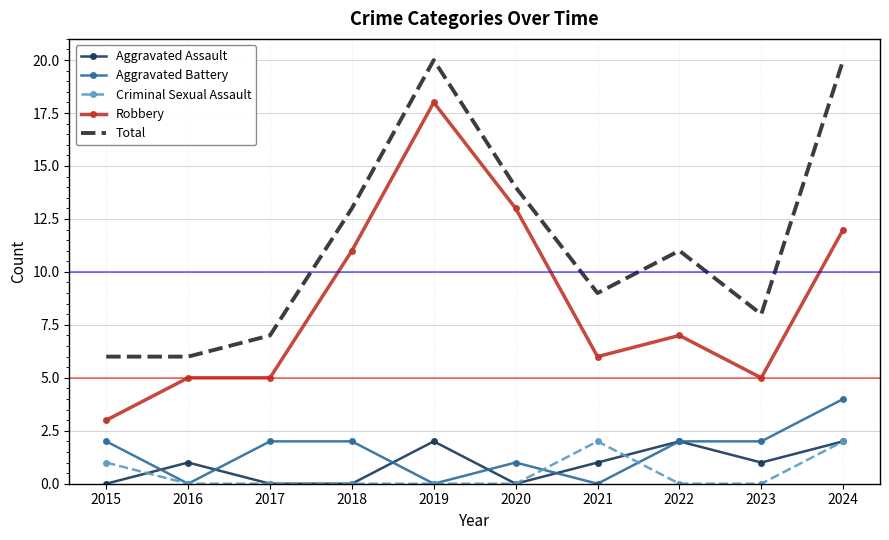

True or false: Total and Aggravated Battery intersect in this chart.

False